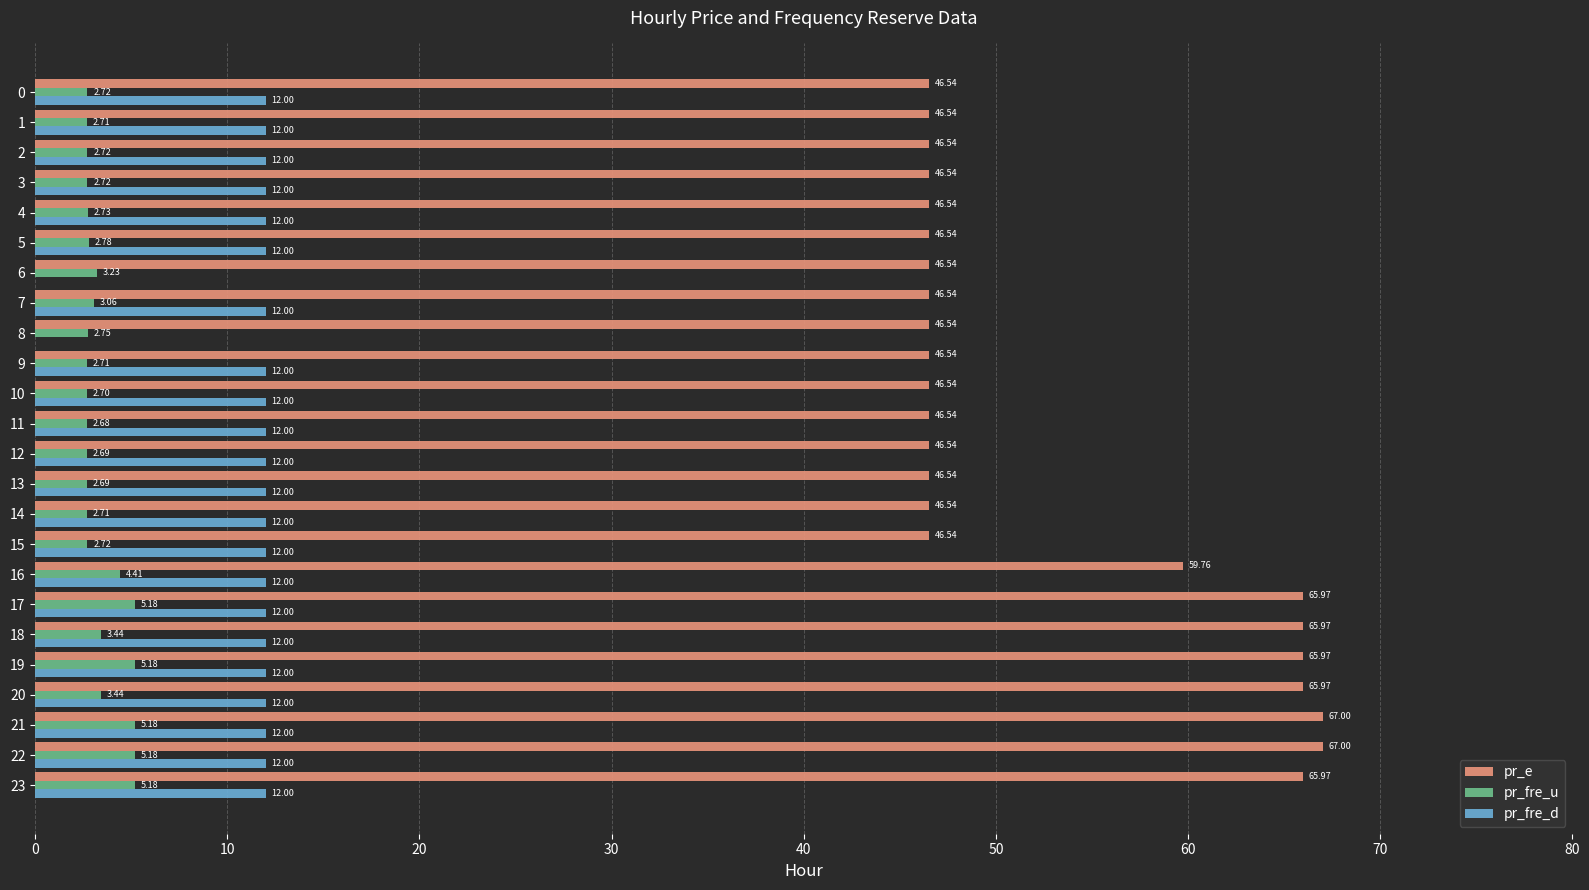

Which series has the largest total across all categories?

pr_e